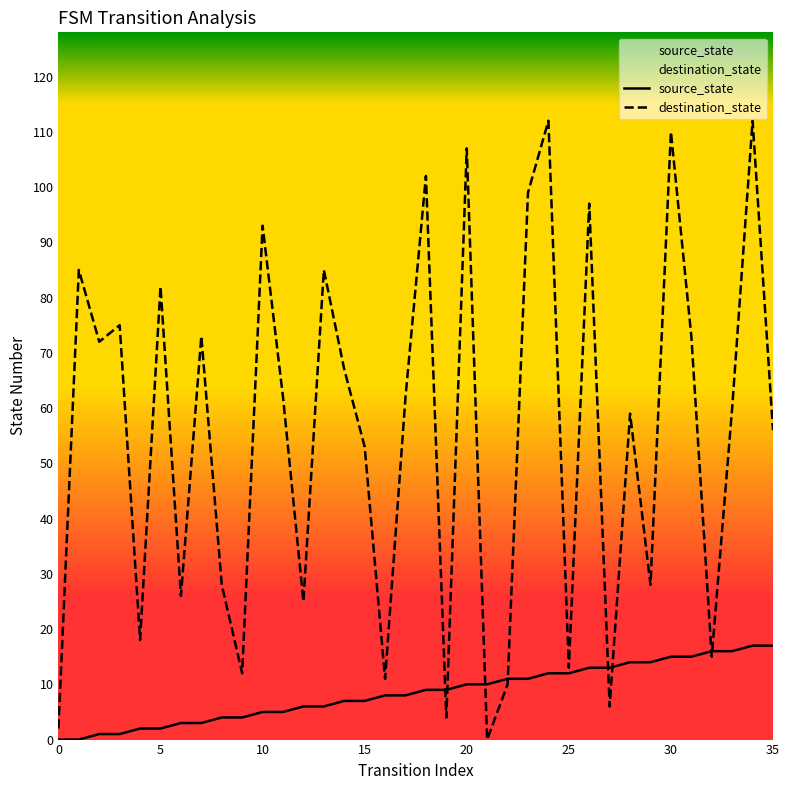

How many interior local peaks does the destination_state series have?

13